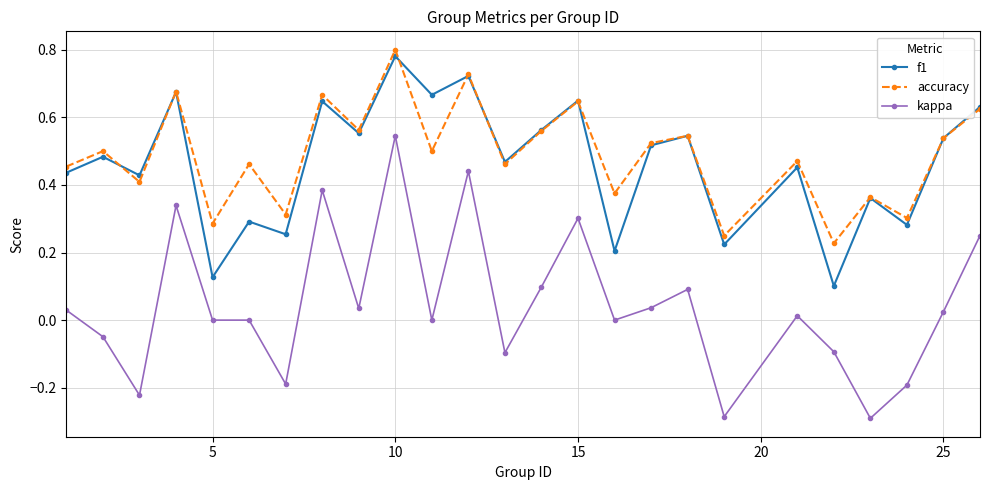

True or false: kappa and accuracy intersect in this chart.

False